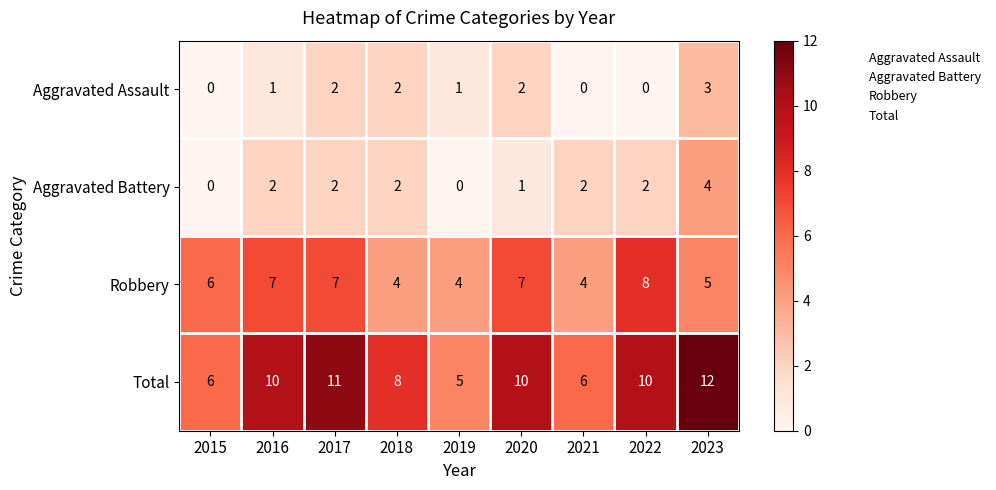

Which series has the largest range (max minus min)?

Total